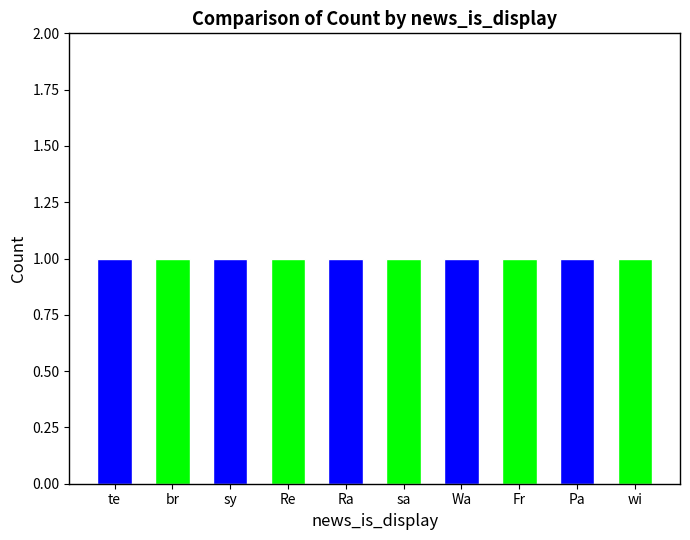

Count the number of data series in this chart.

1